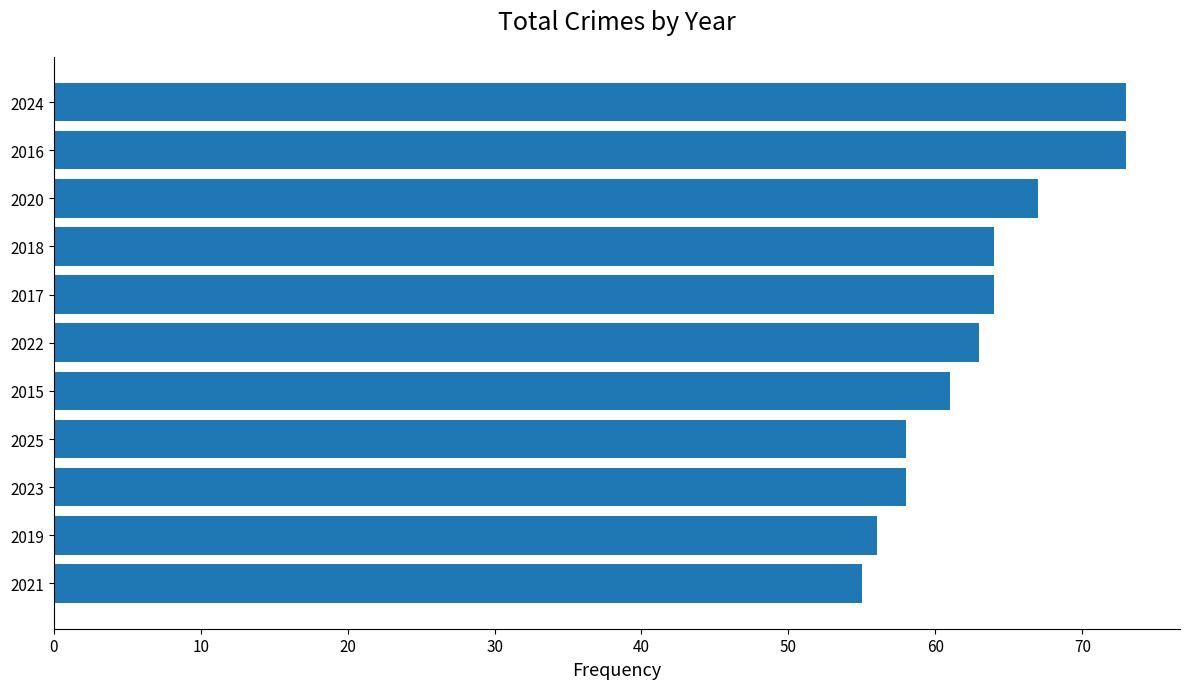

Is it true that the value at 2018 is 34?

False